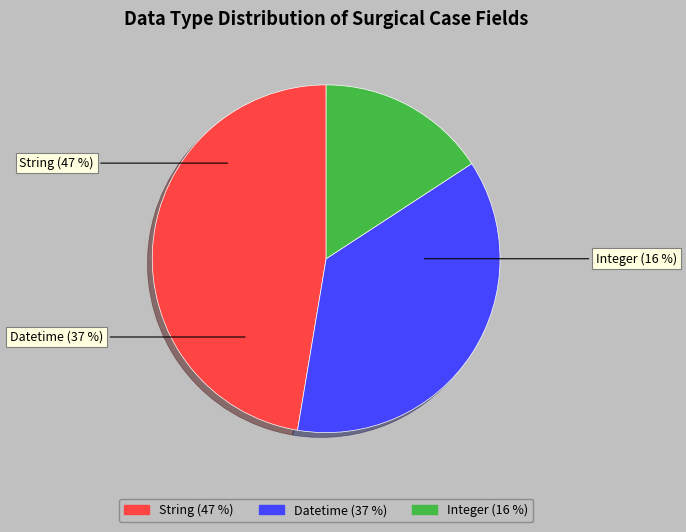

Which slice is the smallest?

Integer